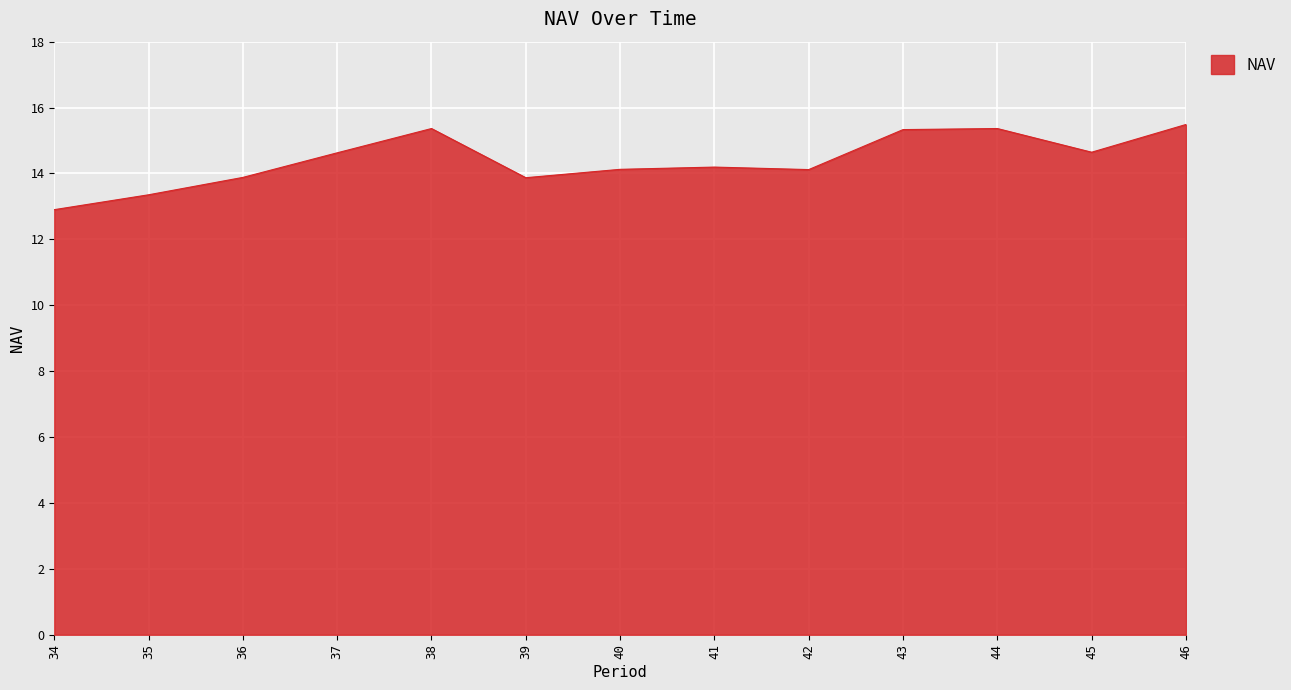

What is the difference between the values at 45 and 39?

0.8